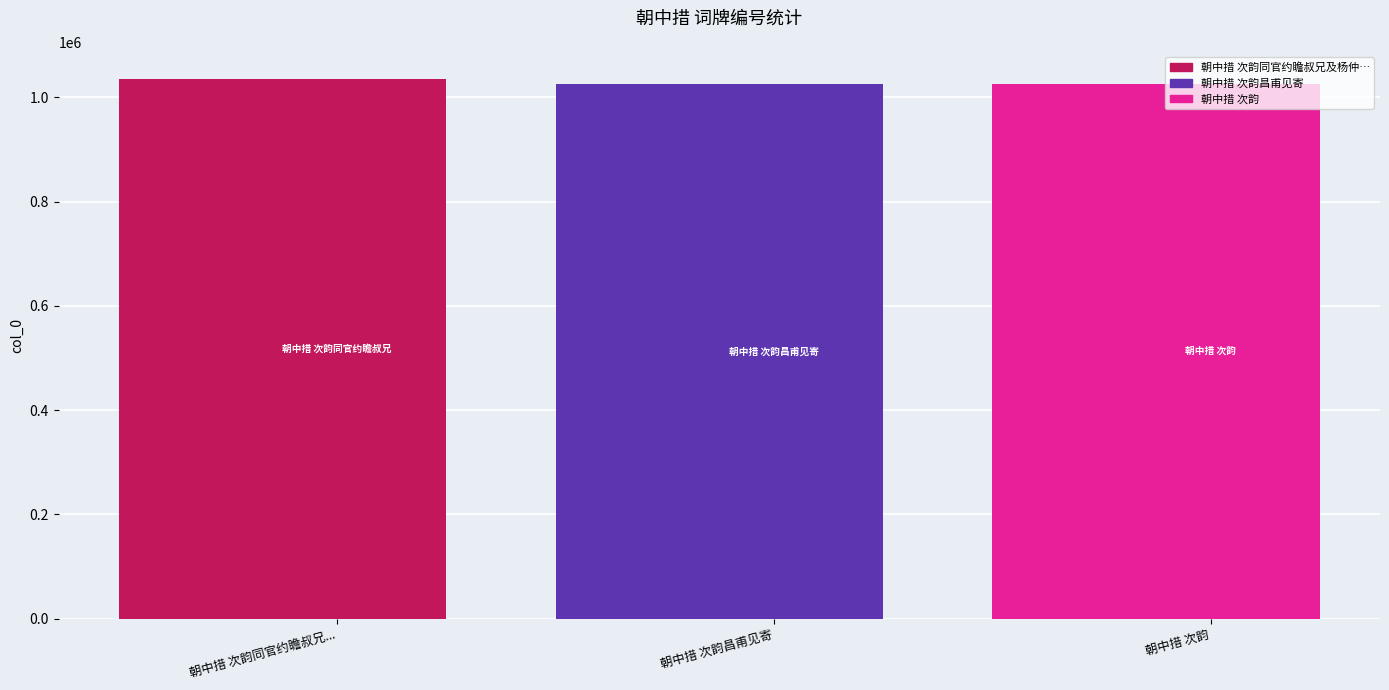

True or false: the data shows 1035304 at 朝中措 次韵同官约瞻叔兄....

True